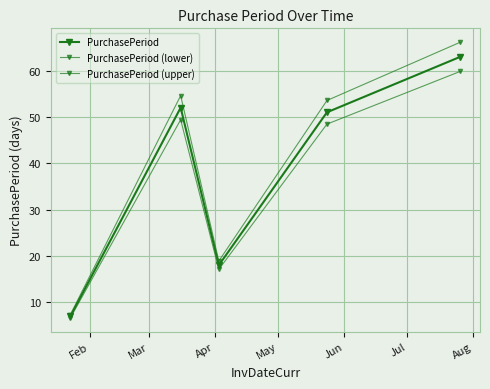

List the series in order of their overall mean, lowest first.

PurchasePeriod (lower), PurchasePeriod, PurchasePeriod (upper)